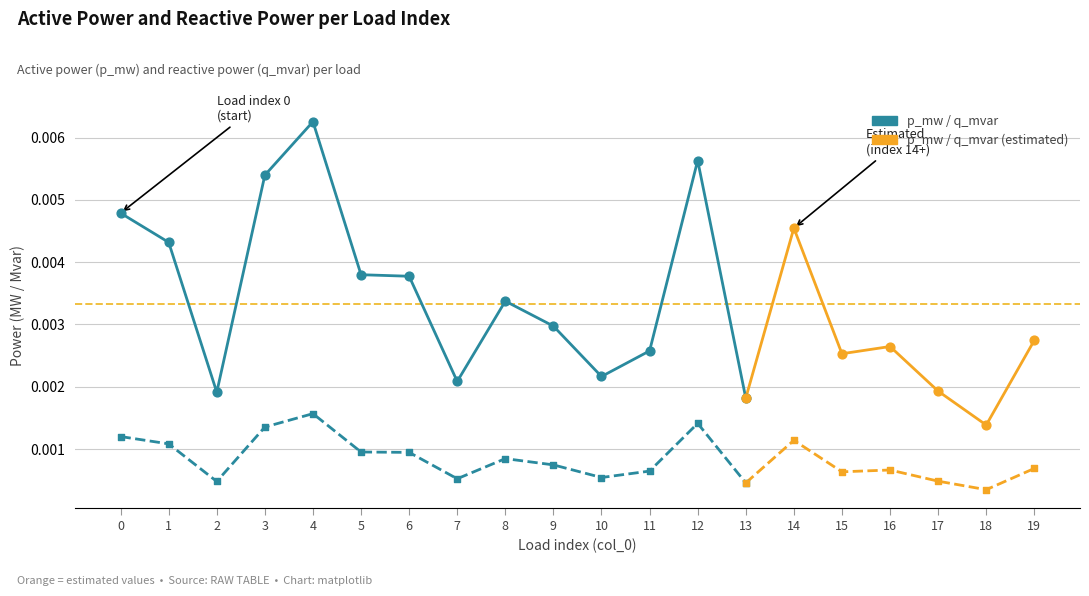

Is the value of p_mw at 19 greater than the value of q_mvar at 1?

Yes